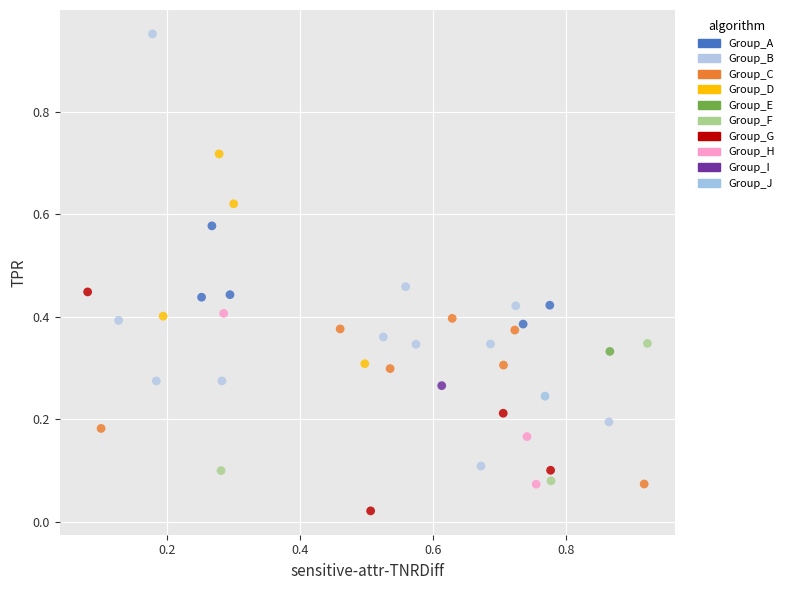

What are all the series names shown in the legend?

Group_A, Group_B, Group_C, Group_D, Group_E, Group_F, Group_G, Group_H, Group_I, Group_J